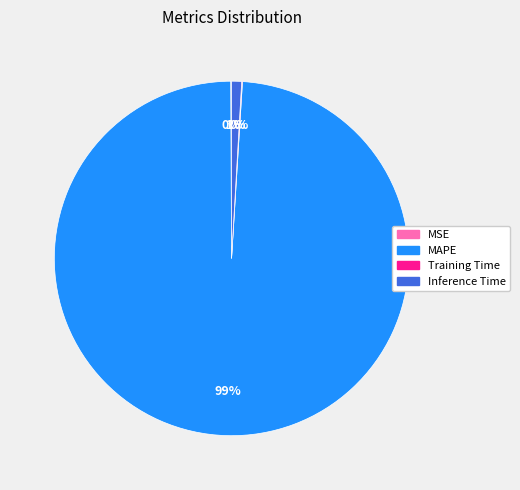

What is the majority slice?

MAPE